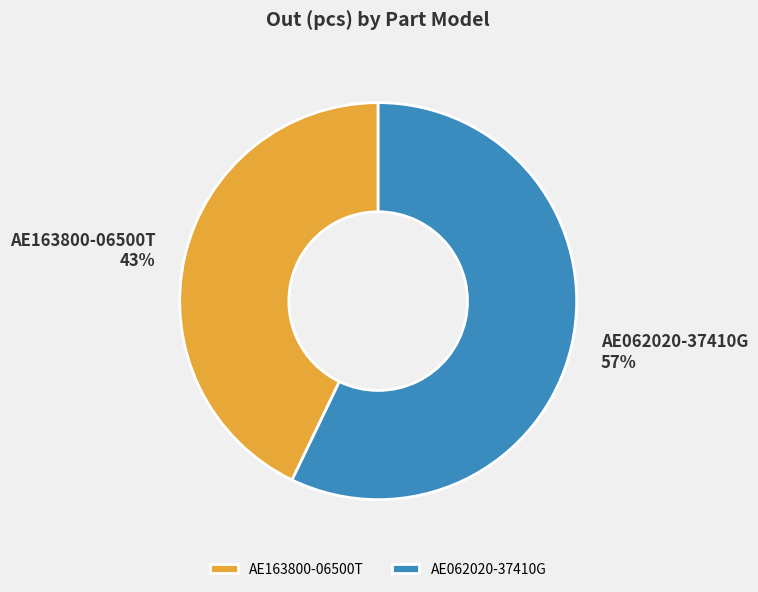

How many segments does this pie chart have?

2